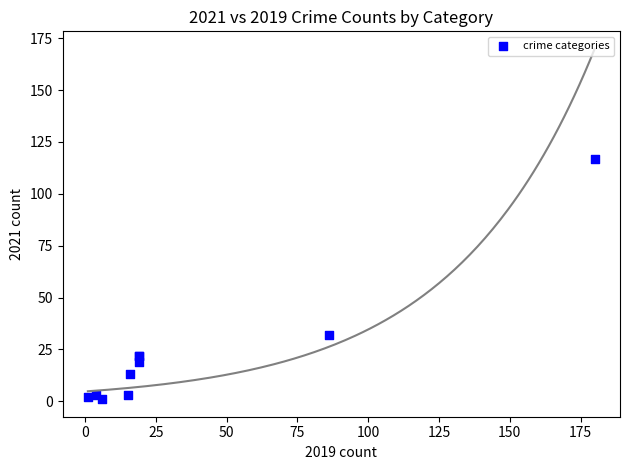

What Y value in the scatter plot is closest to 59?

32